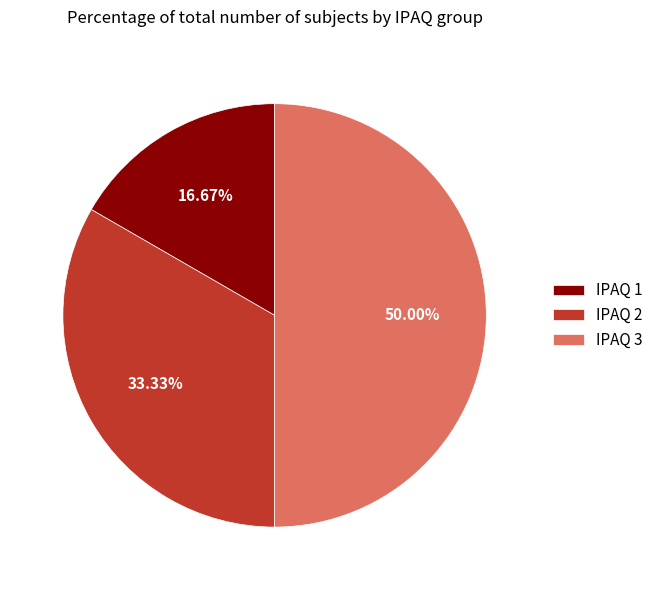

Which slice is the smallest?

IPAQ 1